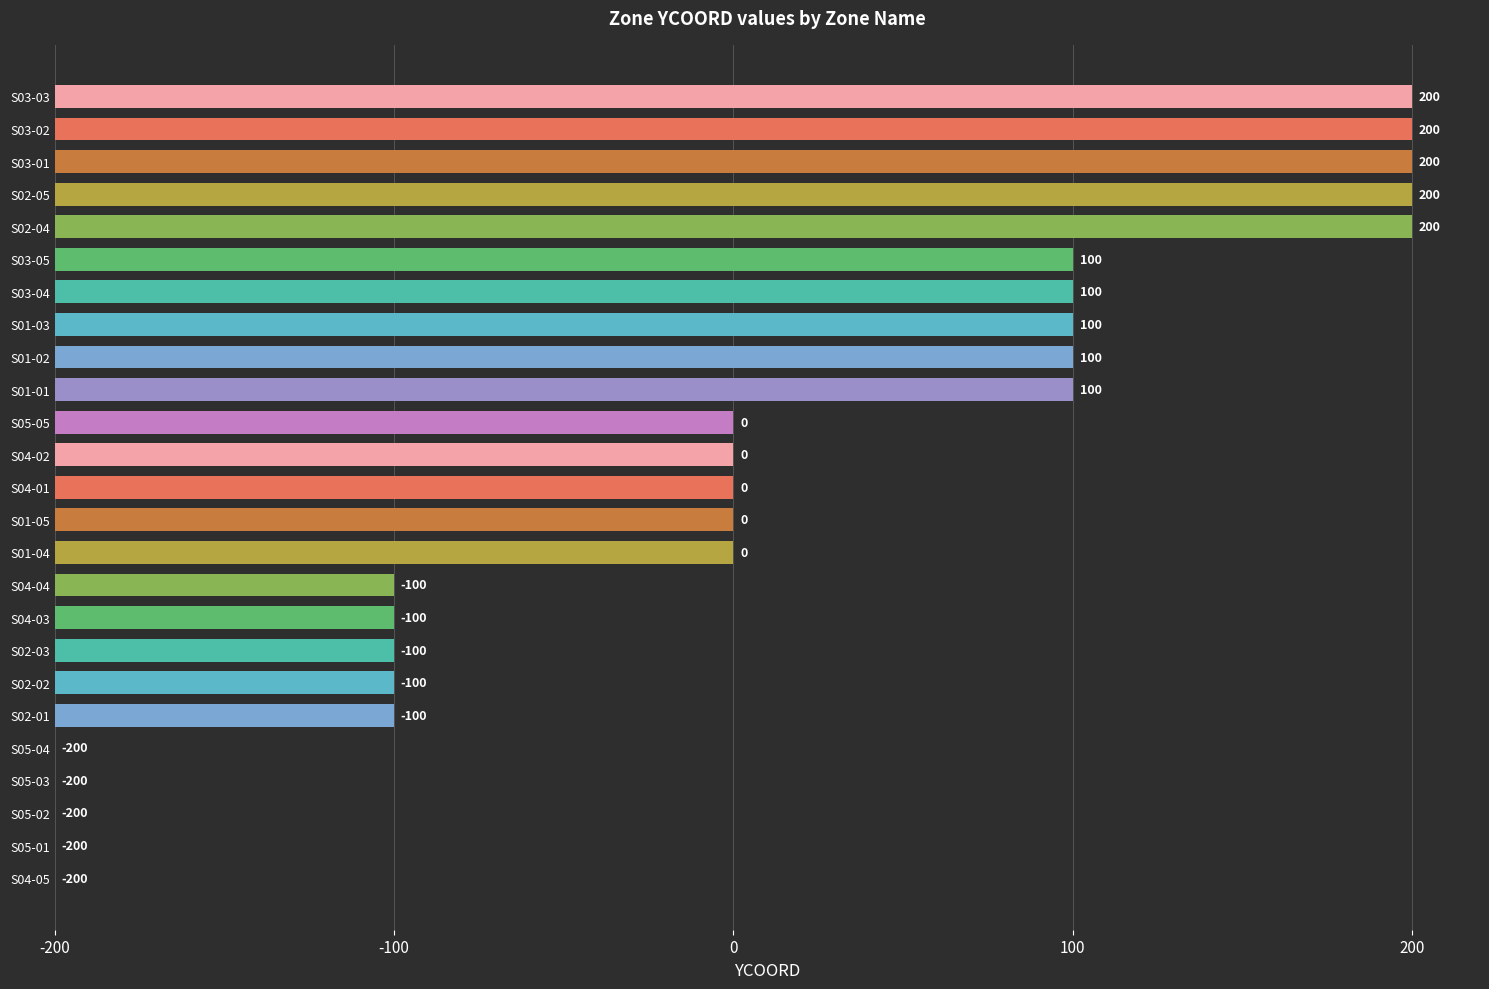

What is the difference between the second highest and minimum values?

400